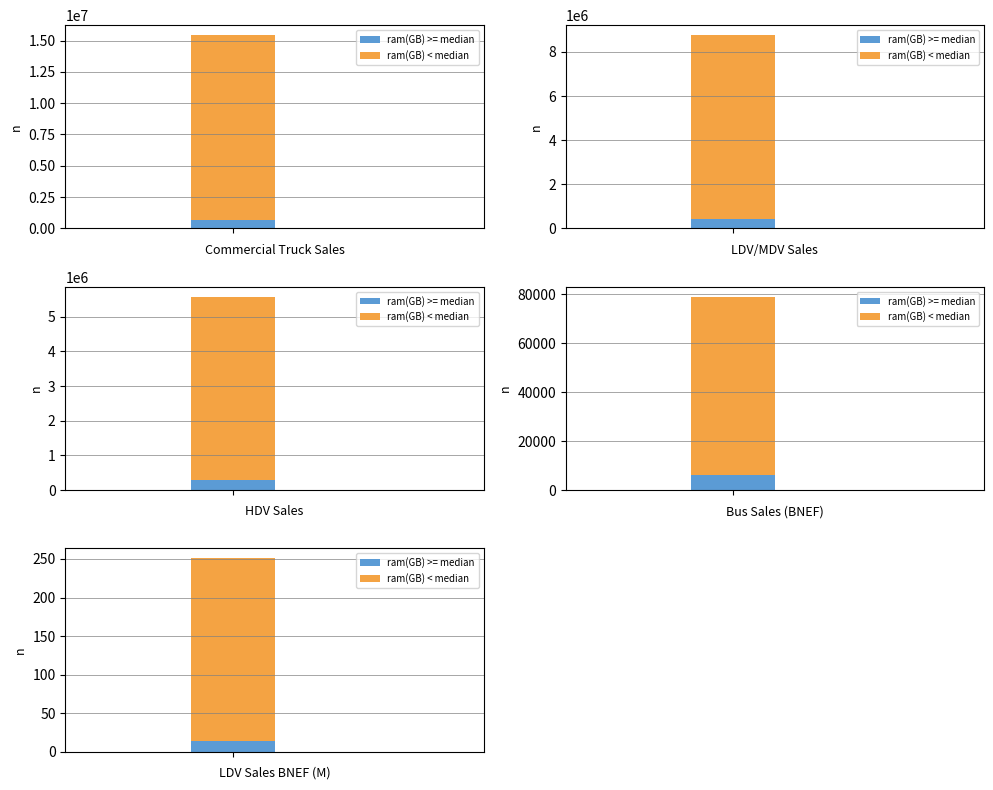

What is the difference between the maximum and minimum values in the ram(GB) < median series?

14814474.9